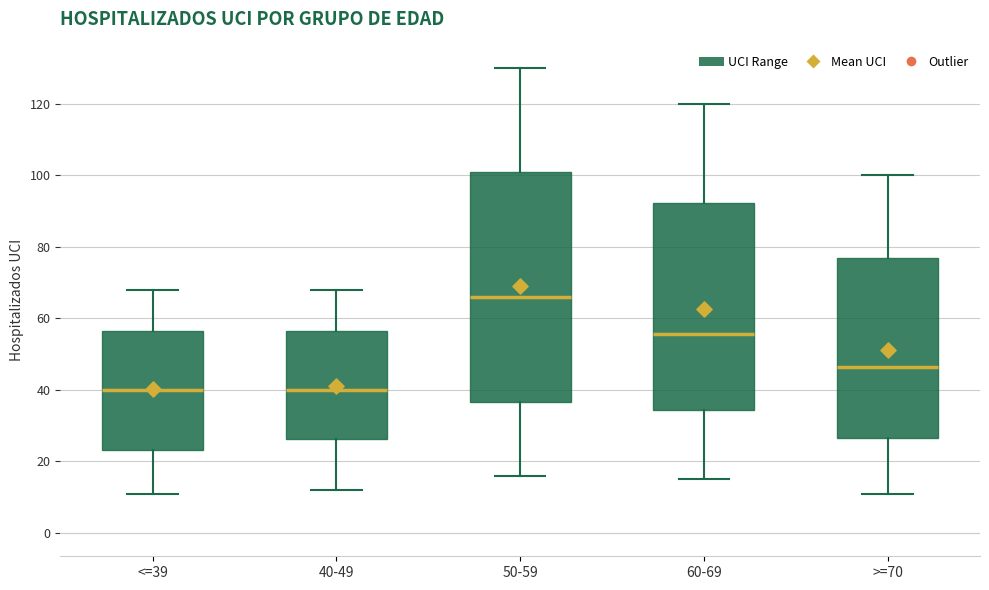

Comparing the boxes themselves (not the whiskers), which one is the tallest?

50-59